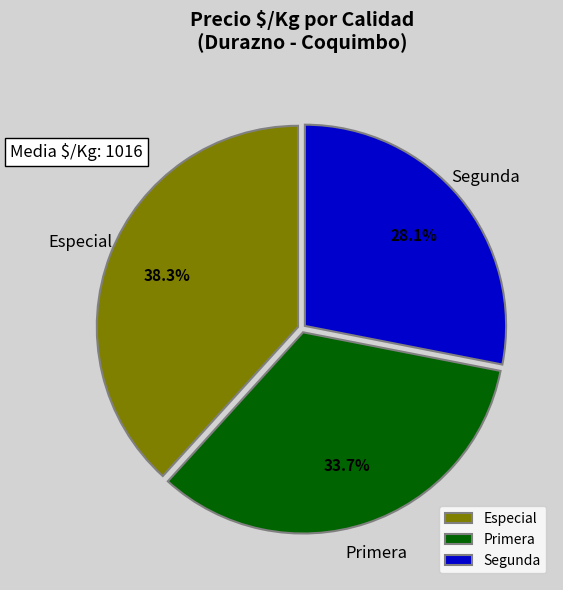

Count the number of slices in the pie.

3